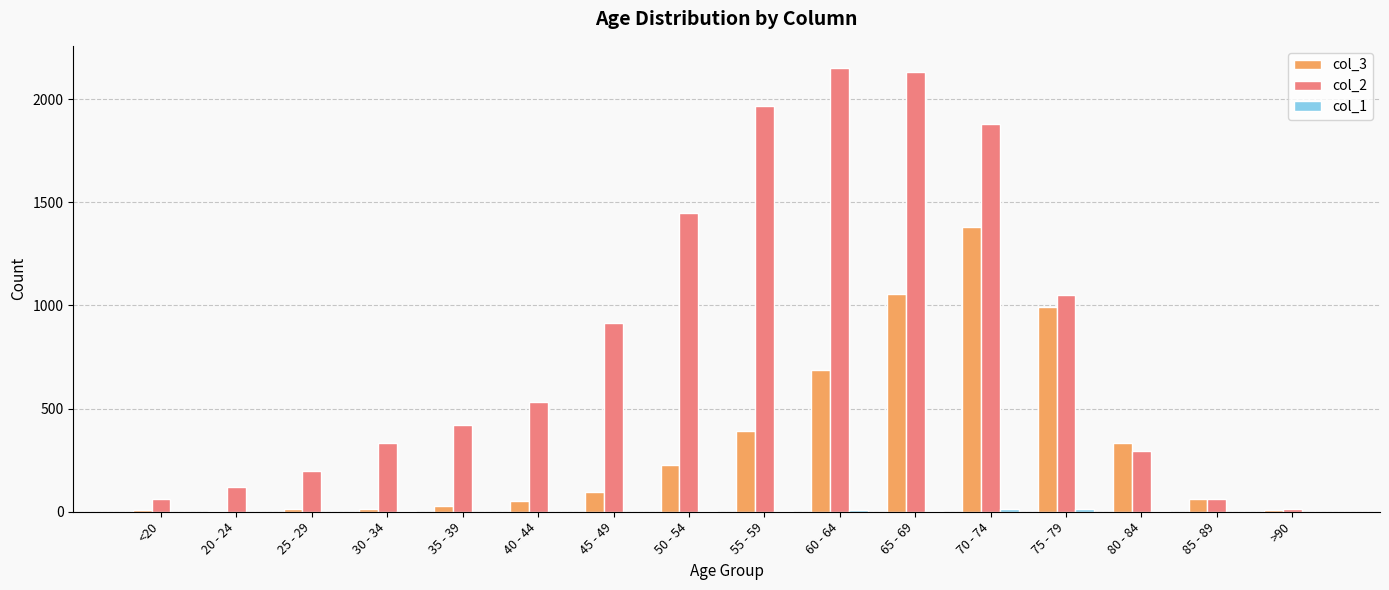

Which category has the highest value in the col_3 series?

70 - 74